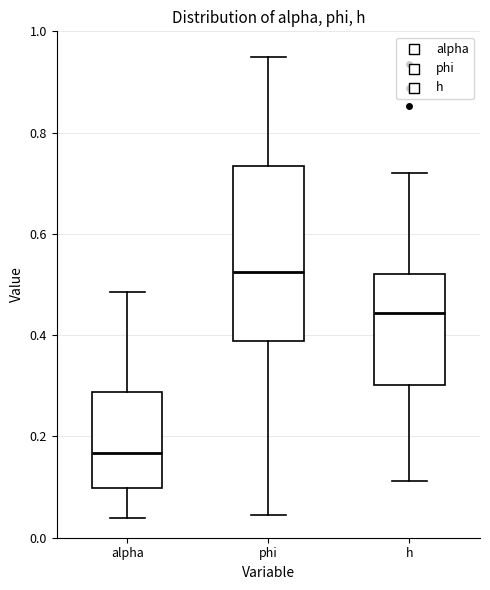

Which box's median line is the highest?

phi